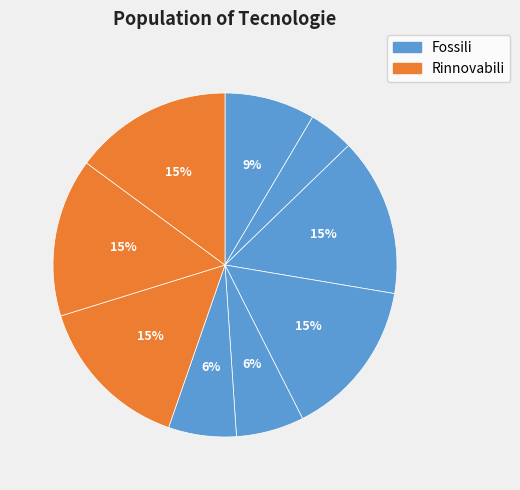

How many segments does this pie chart have?

9